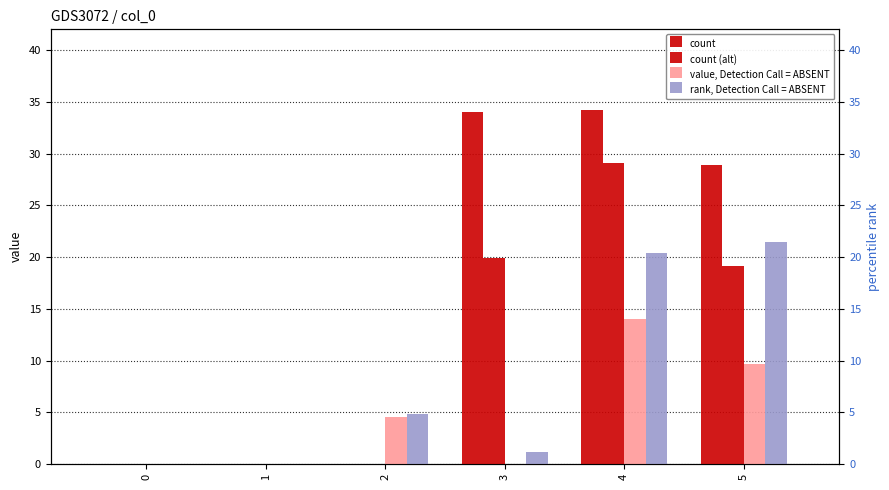

How many values in the value, Detection Call = ABSENT series exceed 4?

3